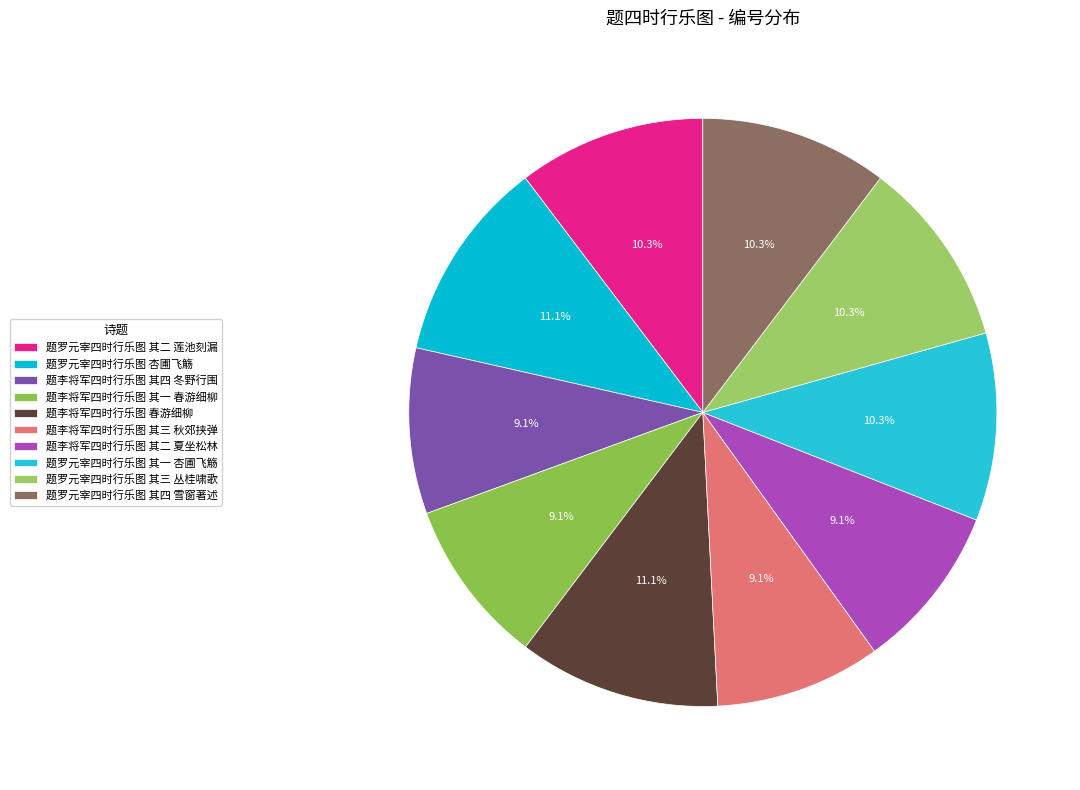

Is 题李将军四时行乐图 其四 冬野行围 the majority of the pie?

No